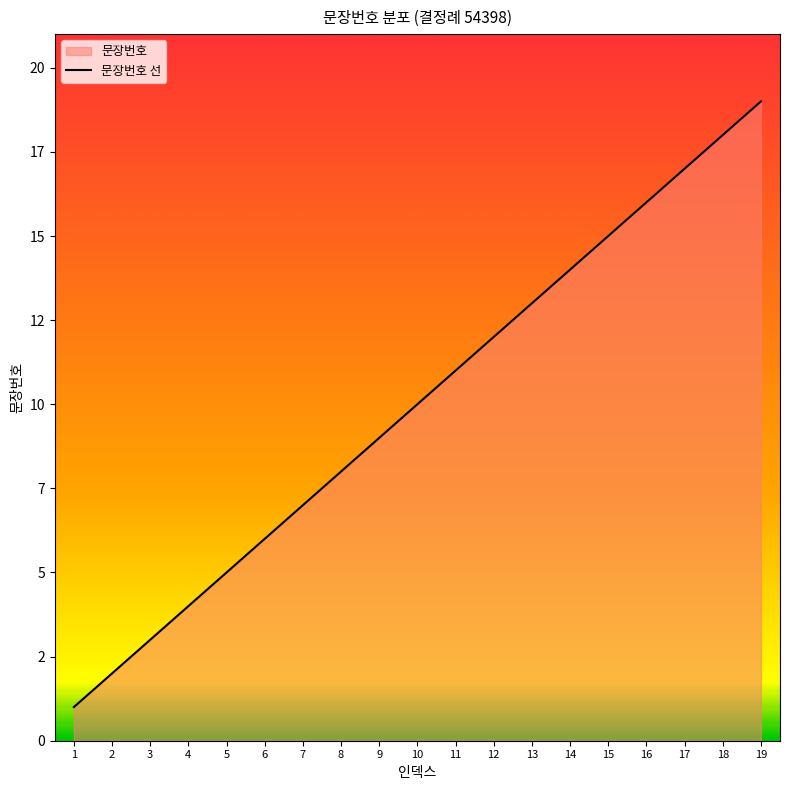

What is the ratio of the value at 14 to the value at 12?

1.2